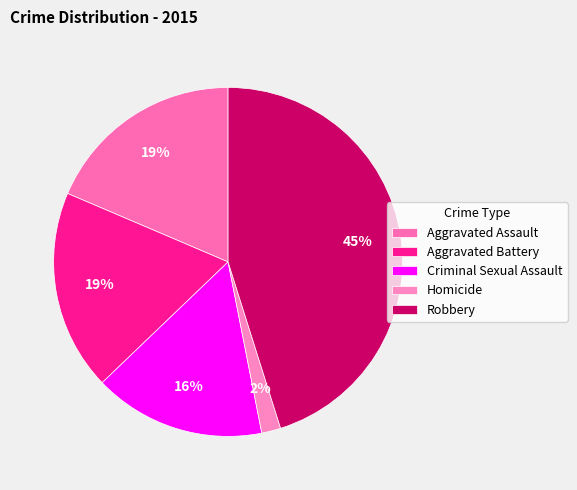

Which slice is the smallest?

Homicide